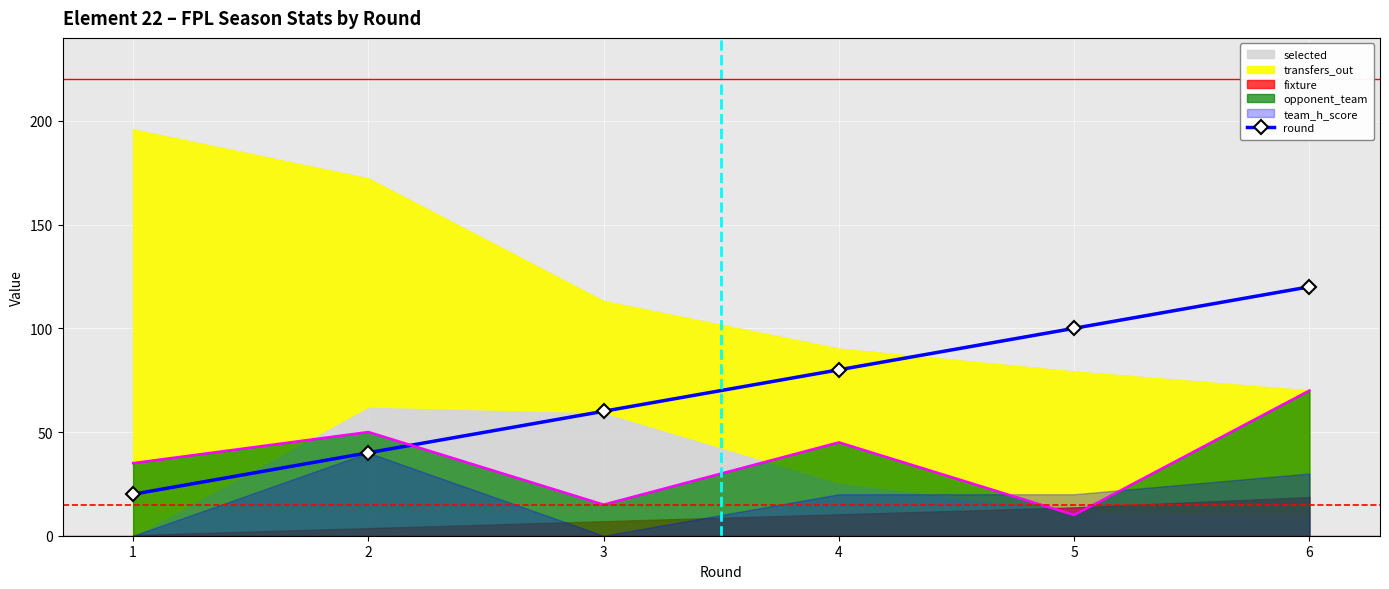

What is the ratio of the value at 5 to the value at 6?

0.8